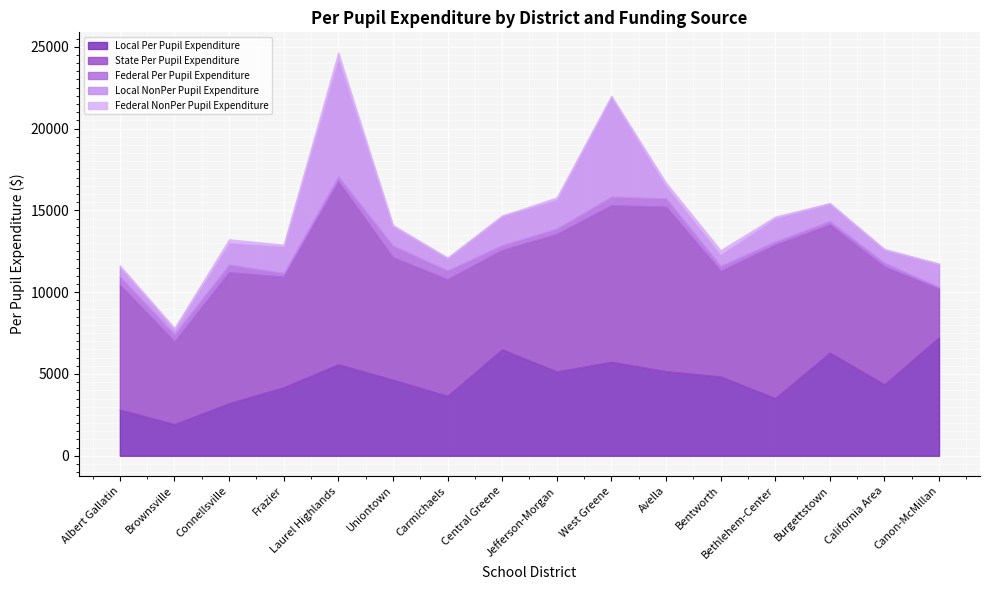

Reading left to right, transcribe all the data shown in this chart.

Local Per Pupil Expenditure: Albert Gallatin=2820.9	Brownsville=1929.6	Connellsville=3207.3	Frazier=4186.9	Laurel Highlands=5587.1	Uniontown=4644.5	Carmichaels=3655.9	Central Greene=6499.5	Jefferson-Morgan=5148.3	West Greene=5742.3	Avella=5167.2	Bentworth=4844.4	Bethlehem-Center=3520.2	Burgettstown=6295.8	California Area=4362.2	Canon-McMillan=7238.0
State Per Pupil Expenditure: Albert Gallatin=7626.9	Brownsville=5046.7	Connellsville=8010.7	Frazier=6754.3	Laurel Highlands=11168.6	Uniontown=7474.8	Carmichaels=7128.6	Central Greene=6070.6	Jefferson-Morgan=8399.6	West Greene=9566.1	Avella=10048.3	Bentworth=6450.5	Bethlehem-Center=9374.2	Burgettstown=7829.9	California Area=7191.7	Canon-McMillan=2967.9
Federal Per Pupil Expenditure: Albert Gallatin=516.9	Brownsville=445.3	Connellsville=470.1	Frazier=221.0	Laurel Highlands=319.7	Uniontown=716.9	Carmichaels=537.5	Central Greene=297.4	Jefferson-Morgan=327.3	West Greene=524.2	Avella=513.8	Bentworth=308.6	Bethlehem-Center=198.4	Burgettstown=218.9	California Area=235.8	Canon-McMillan=114.9
Local NonPer Pupil Expenditure: Albert Gallatin=586.5	Brownsville=315.9	Connellsville=1341.9	Frazier=1652.1	Laurel Highlands=7247.4	Uniontown=1207.4	Carmichaels=753.8	Central Greene=1790.6	Jefferson-Morgan=1797.6	West Greene=6108.9	Avella=780.8	Bentworth=721.1	Bethlehem-Center=1441.3	Burgettstown=1073.1	California Area=803.8	Canon-McMillan=1404.3
Federal NonPer Pupil Expenditure: Albert Gallatin=81.1	Brownsville=72.9	Connellsville=196.7	Frazier=87.2	Laurel Highlands=323.8	Uniontown=58.3	Carmichaels=29.8	Central Greene=11.6	Jefferson-Morgan=114.3	West Greene=53.0	Avella=181.3	Bentworth=235.0	Bethlehem-Center=81.2	Burgettstown=20.6	California Area=43.5	Canon-McMillan=10.2